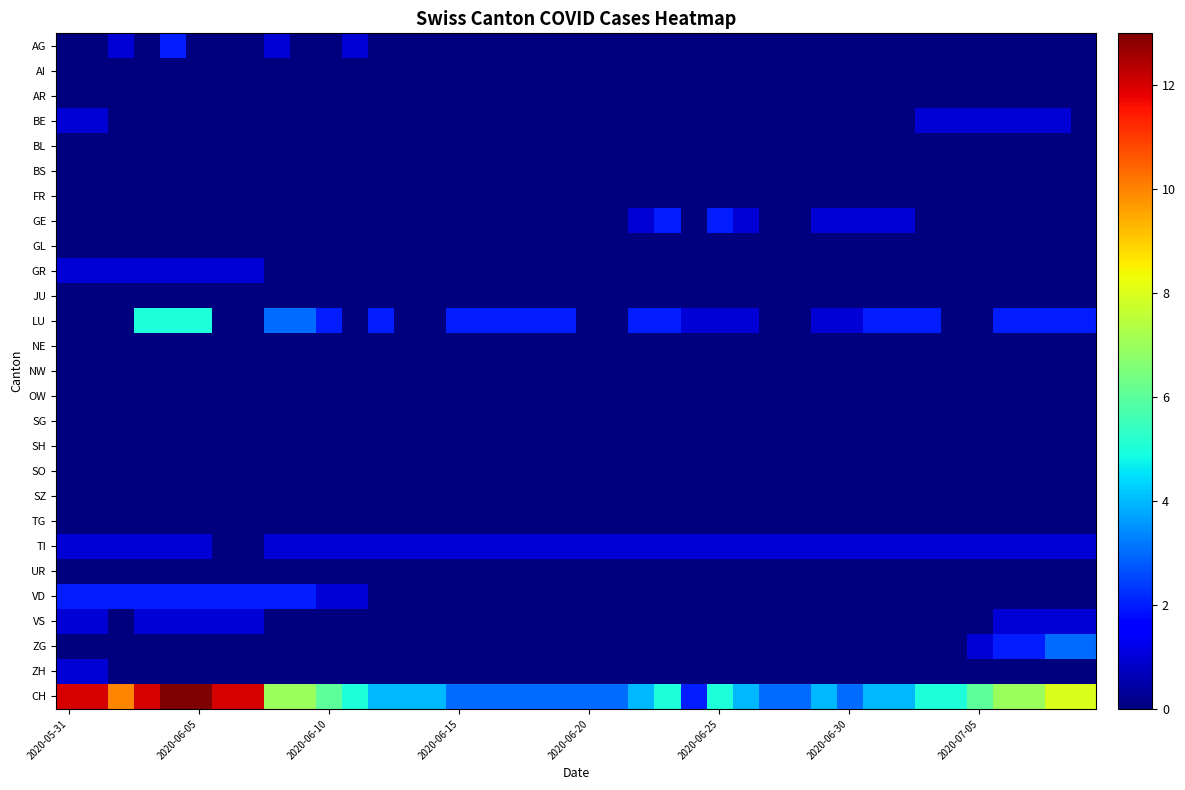

How many distinct data groups are displayed?

27